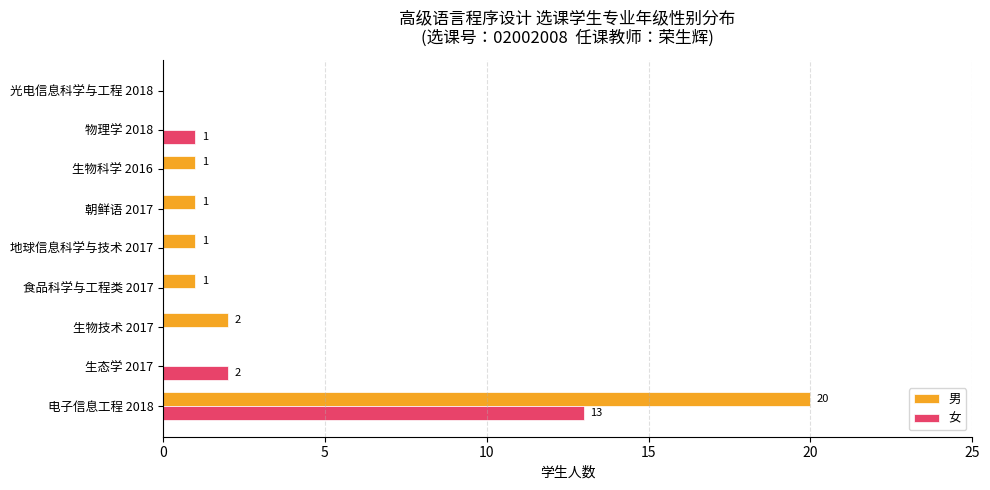

Which series has the largest range (max minus min)?

男